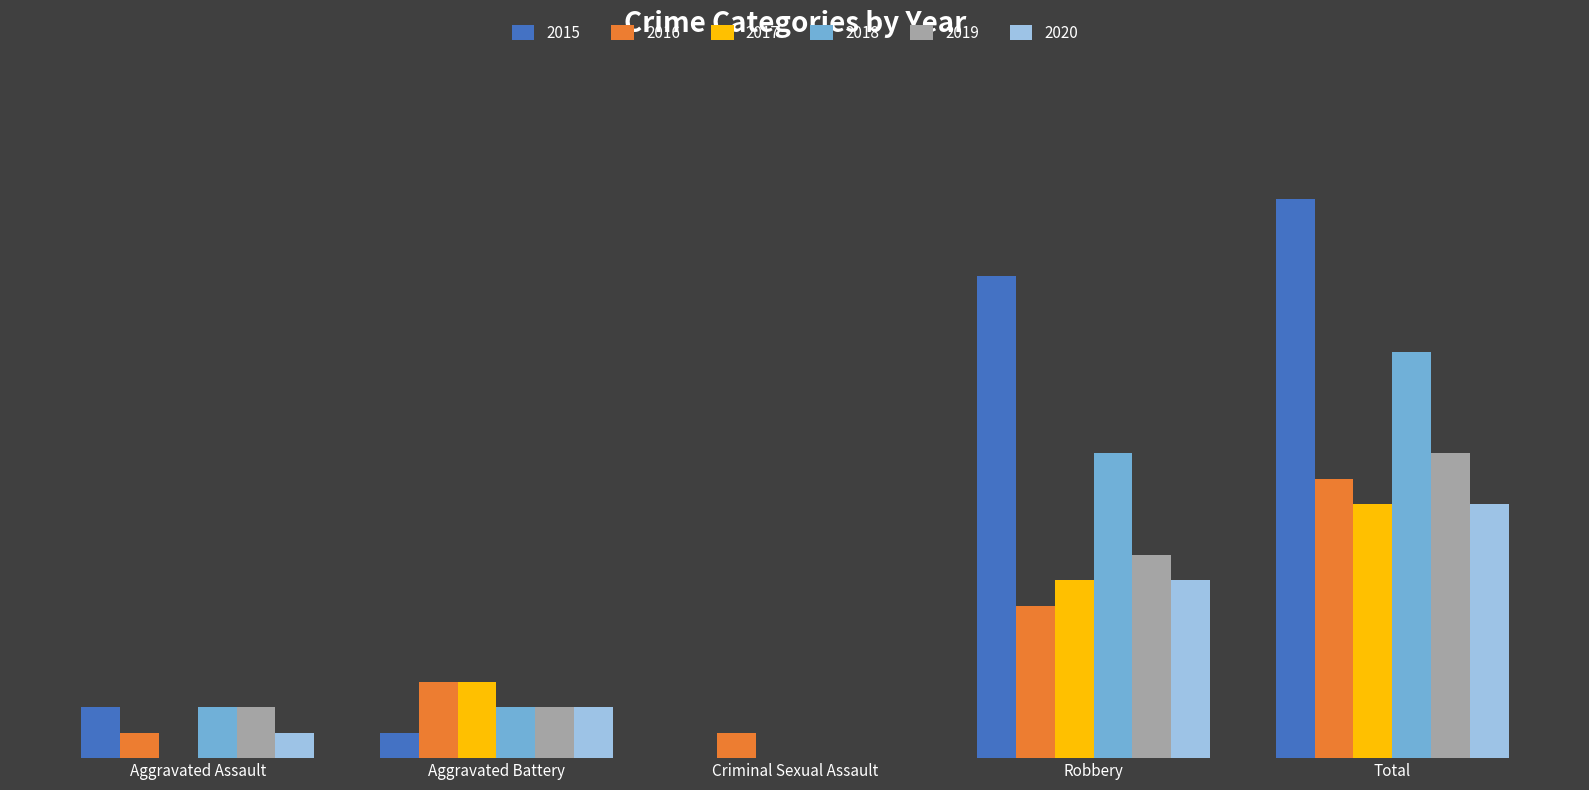

What are all the series names shown in the legend?

2015, 2016, 2017, 2018, 2019, 2020